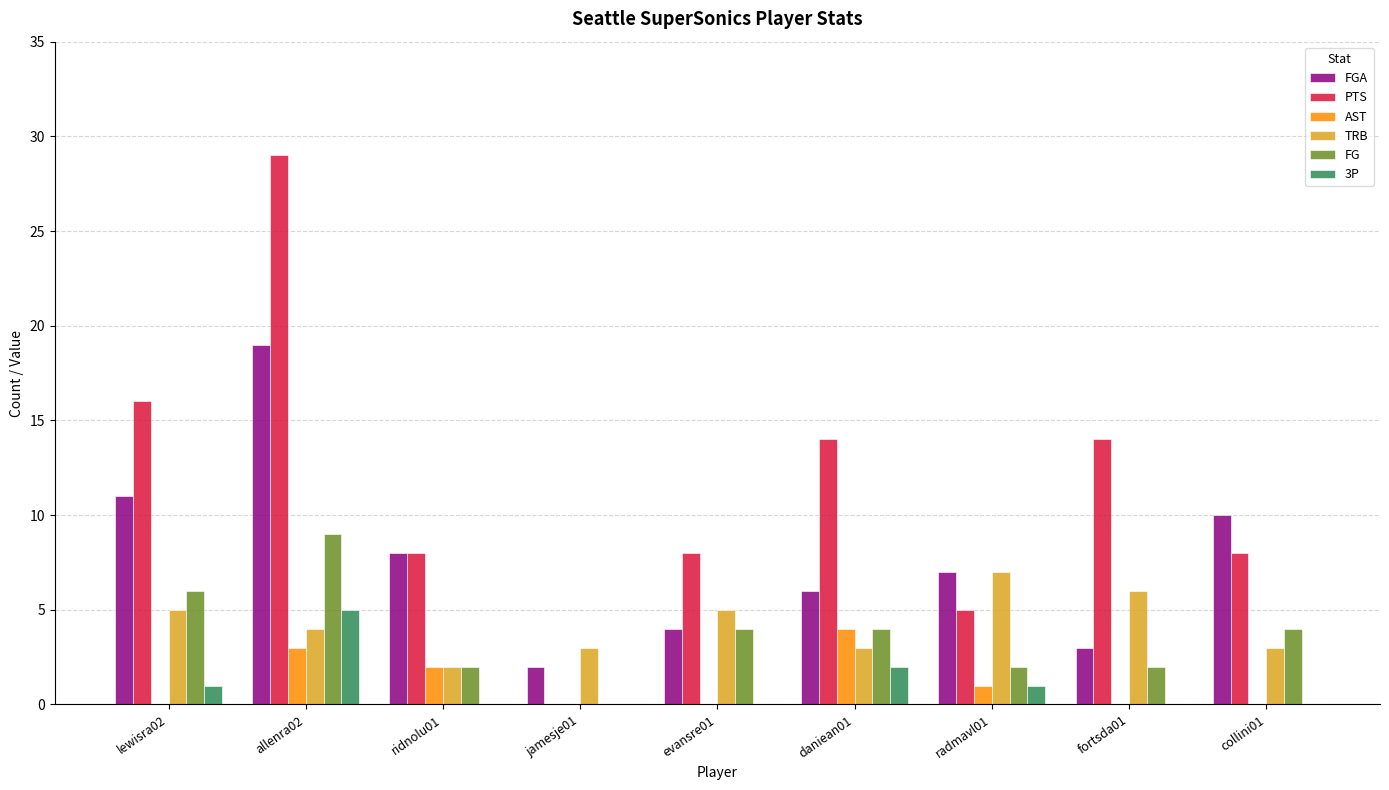

Reading left to right, what are all the values shown in this chart?

FGA: lewisra02=11	allenra02=19	ridnolu01=8	jamesje01=2	evansre01=4	daniean01=6	radmavl01=7	fortsda01=3	collini01=10
PTS: lewisra02=16	allenra02=29	ridnolu01=8	jamesje01=0	evansre01=8	daniean01=14	radmavl01=5	fortsda01=14	collini01=8
AST: lewisra02=0	allenra02=3	ridnolu01=2	jamesje01=0	evansre01=0	daniean01=4	radmavl01=1	fortsda01=0	collini01=0
TRB: lewisra02=5	allenra02=4	ridnolu01=2	jamesje01=3	evansre01=5	daniean01=3	radmavl01=7	fortsda01=6	collini01=3
FG: lewisra02=6	allenra02=9	ridnolu01=2	jamesje01=0	evansre01=4	daniean01=4	radmavl01=2	fortsda01=2	collini01=4
3P: lewisra02=1	allenra02=5	ridnolu01=0	jamesje01=0	evansre01=0	daniean01=2	radmavl01=1	fortsda01=0	collini01=0